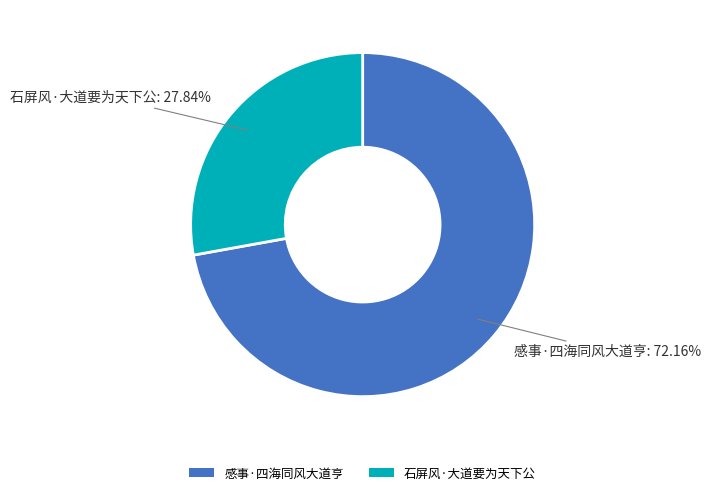

To the nearest percent, what is the combined percentage of 石屏风·大道要为天下公 and 感事·四海同风大道亨?

100%